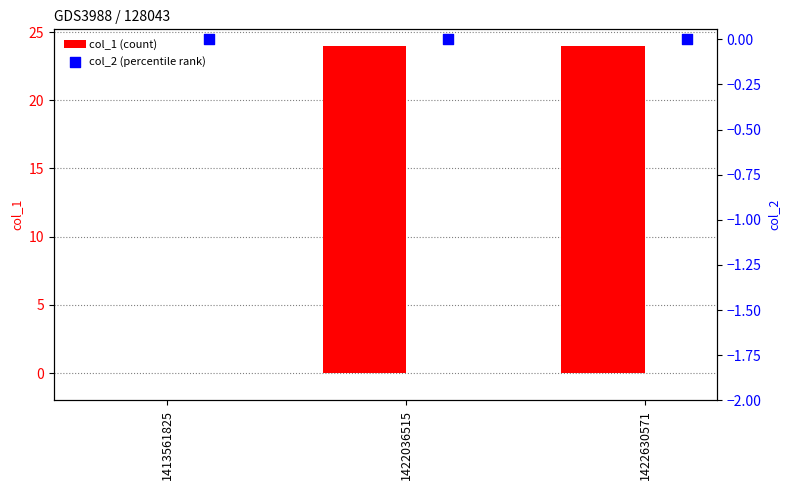

Which series has the widest spread of Y values?

col_1 (count)